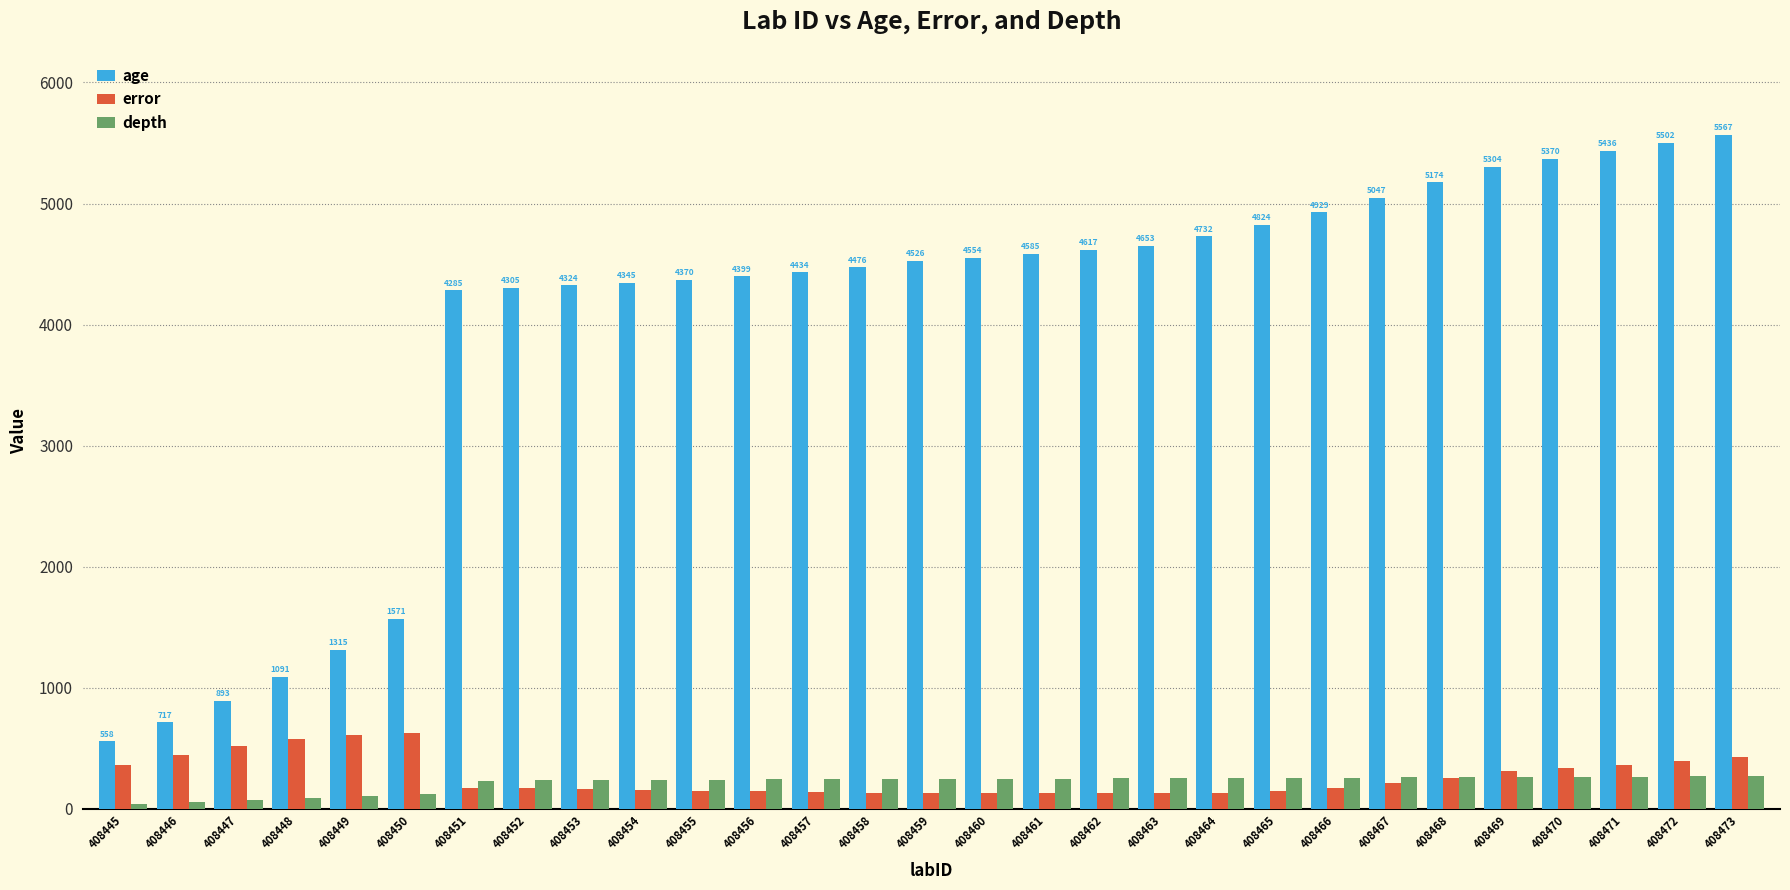

List the series in order of their peak value, lowest first.

depth, error, age